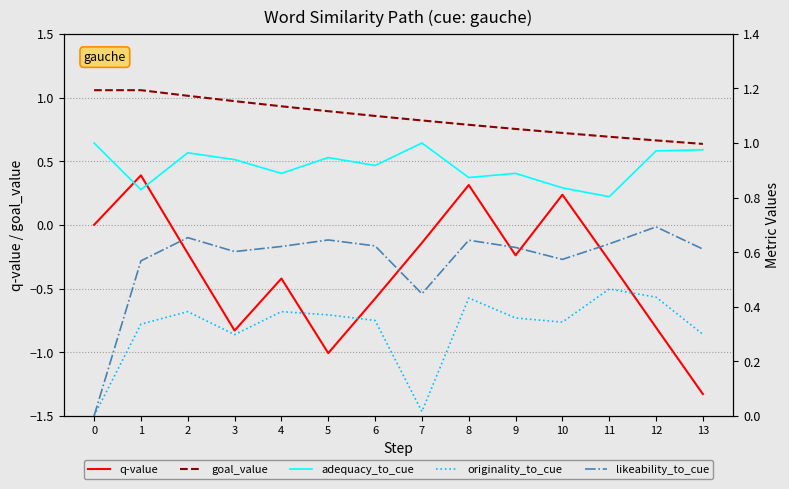

Which series changed the most between 0 and 1?

likeability_to_cue